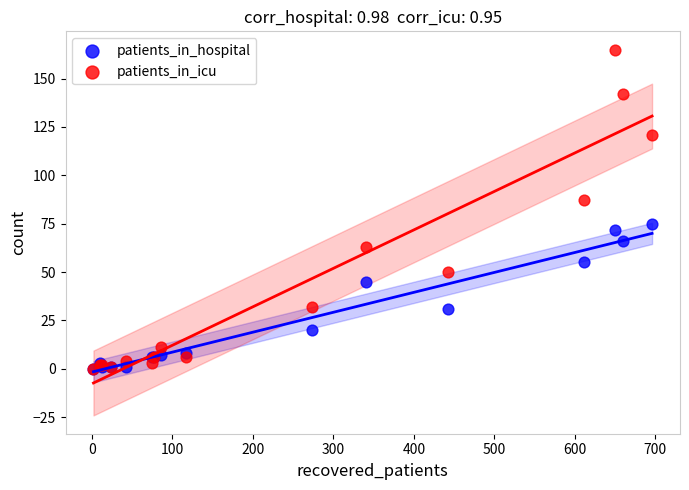

What are all the series names shown in the legend?

patients_in_hospital, patients_in_icu